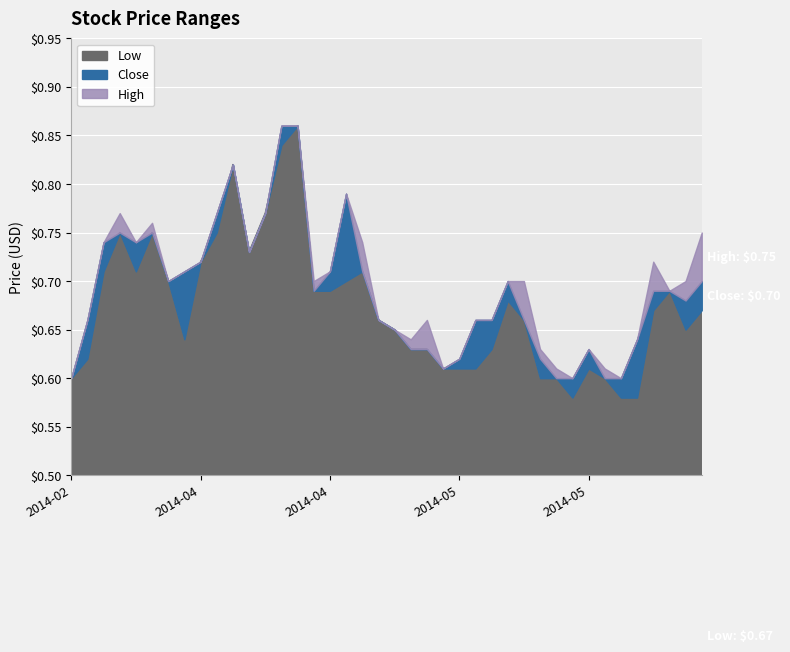

What is the minimum value shown in the chart?

0.6